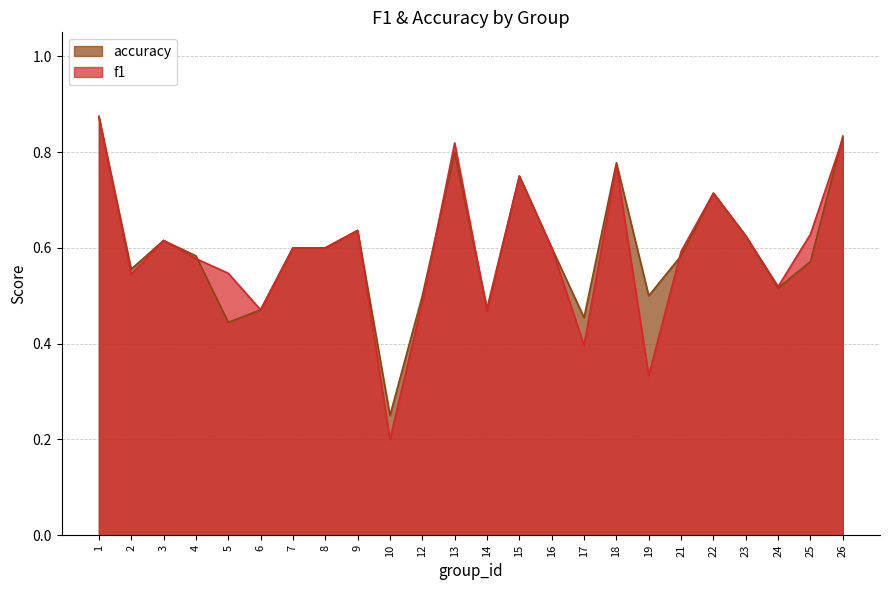

After their last crossing, which series has the higher values: accuracy or f1?

accuracy